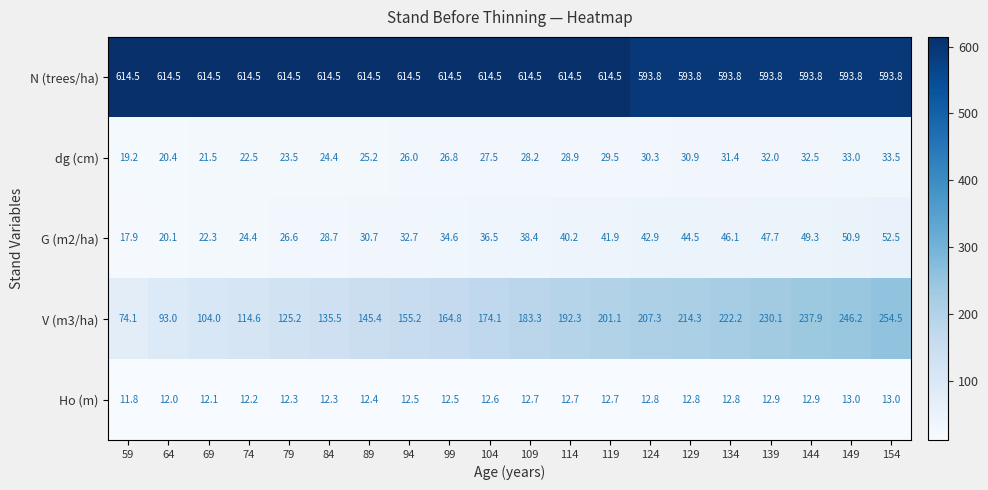

What is the difference between the G (m2/ha) values at 144 and 154?

3.2